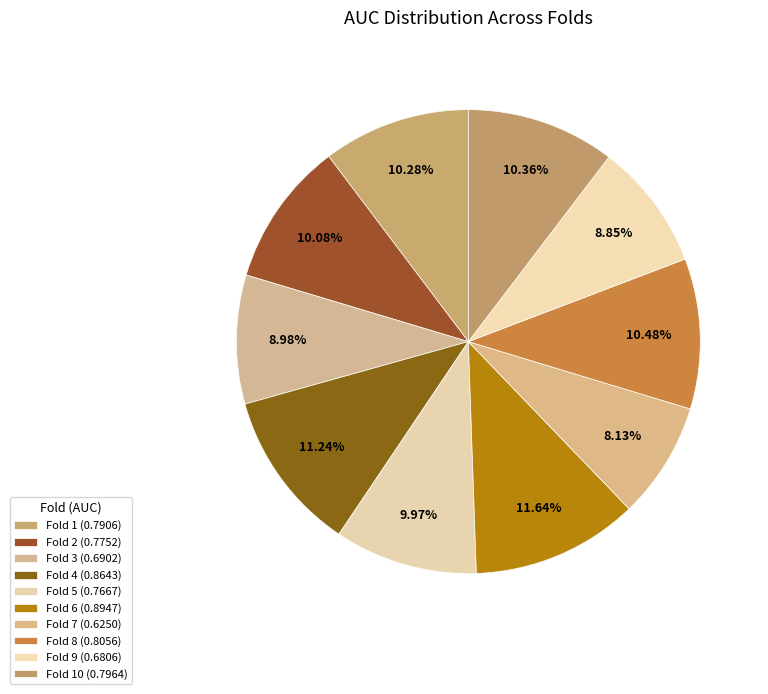

Combined, what portion of the pie is Fold 9 and Fold 7?

17.0%